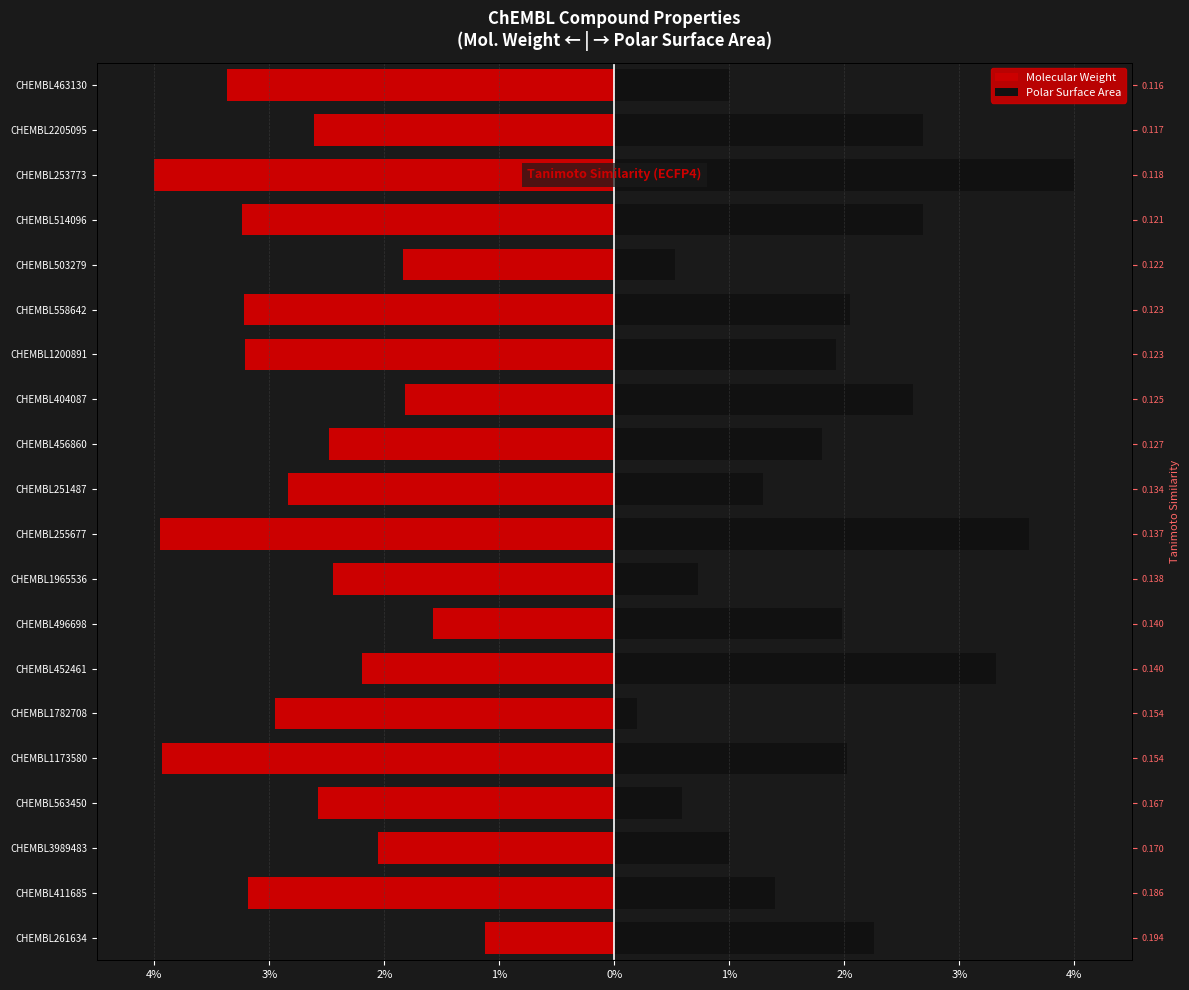

Which series has the widest spread of values?

Polar Surface Area